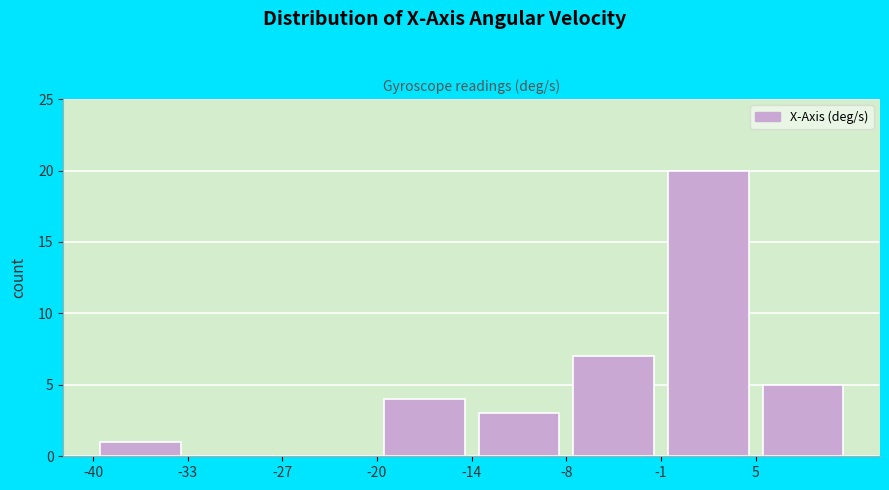

What is the height of the bar covering -40 to -33 on the x-axis? Neither the bar edges nor the heights are printed on the chart, so give them approximately, as read against the axes.

1